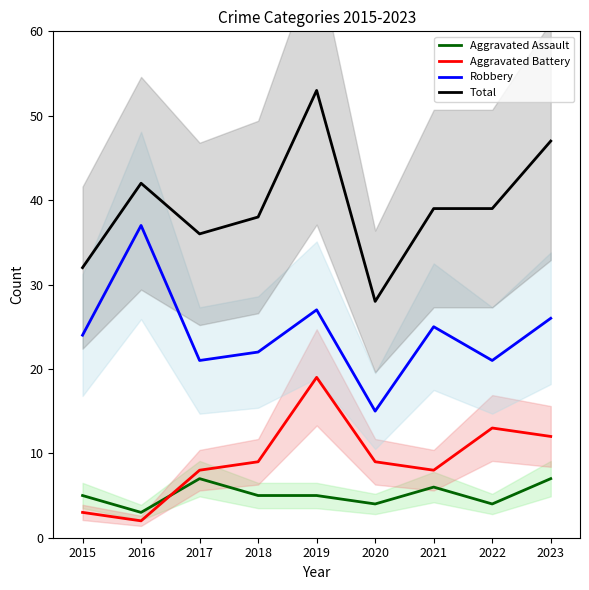

What are all the series names shown in the legend?

Aggravated Assault, Aggravated Battery, Robbery, Total